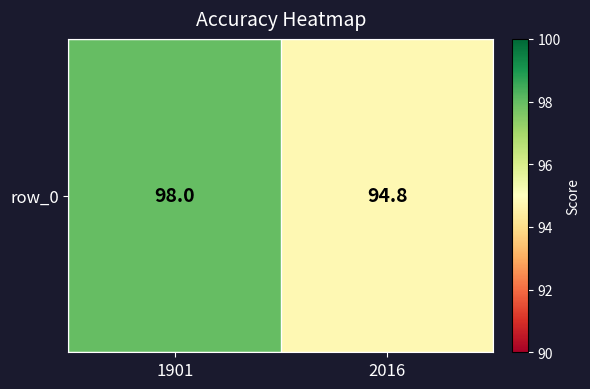

List the labels in order of value, largest first.

1901, 2016